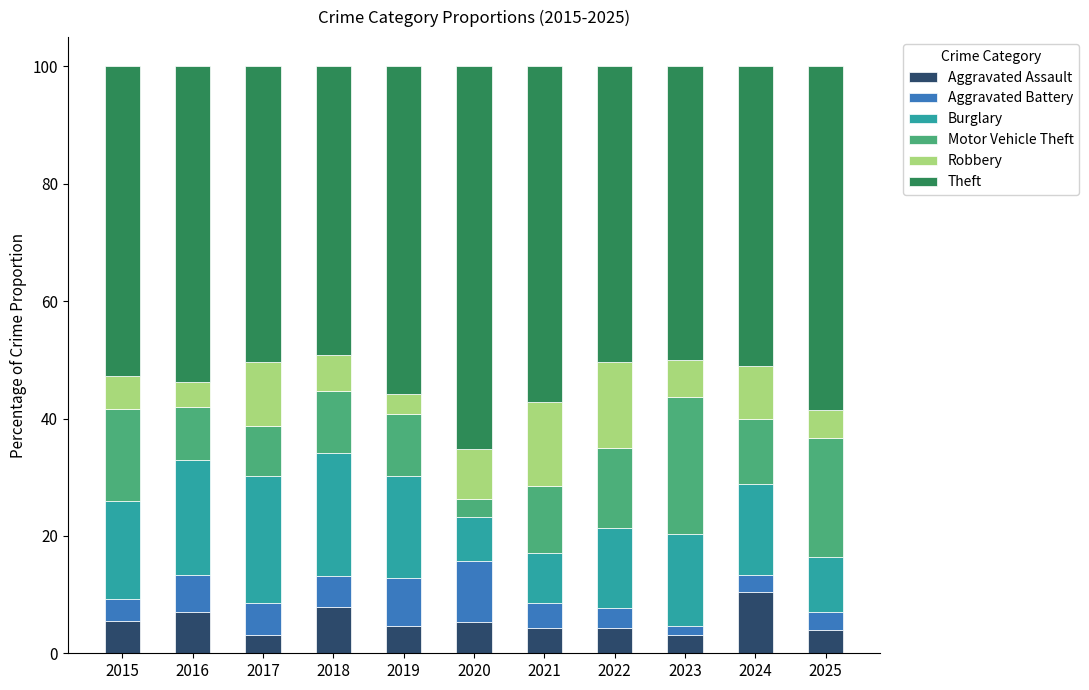

What is the average value of the Aggravated Assault series?

5.4